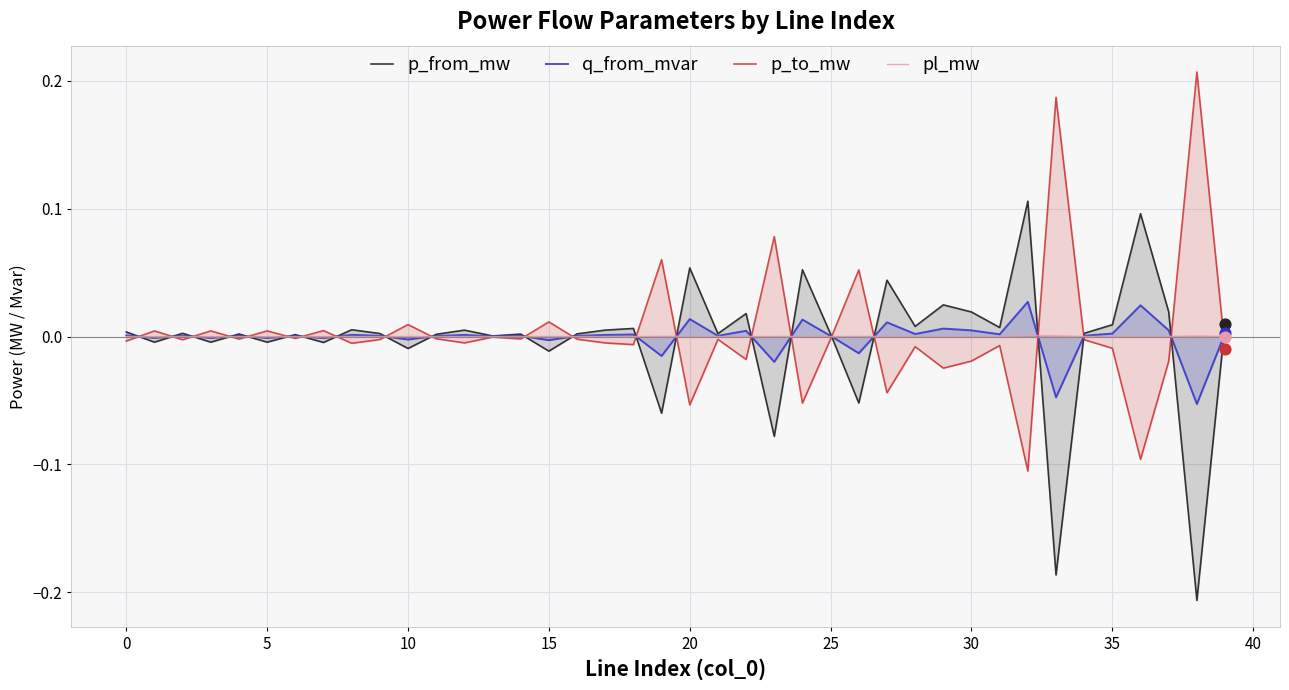

Which series has the largest total across all categories?

p_to_mw